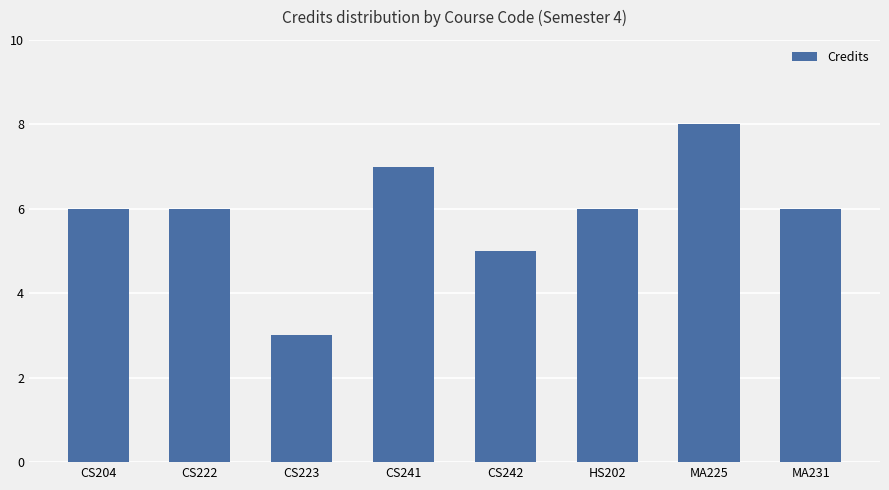

How many data points does each series have?

8